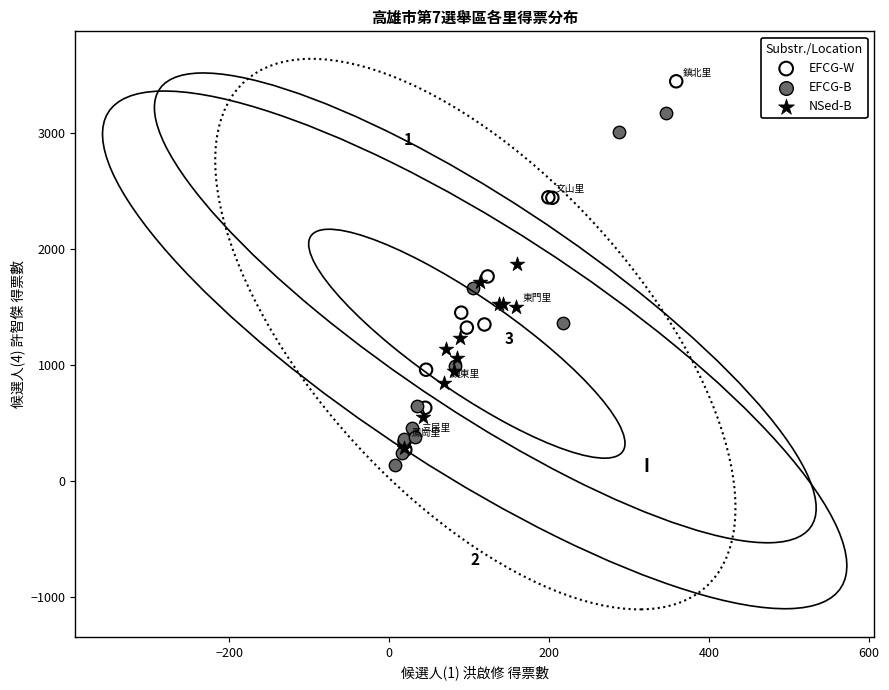

Which series contains the highest Y value?

EFCG-W